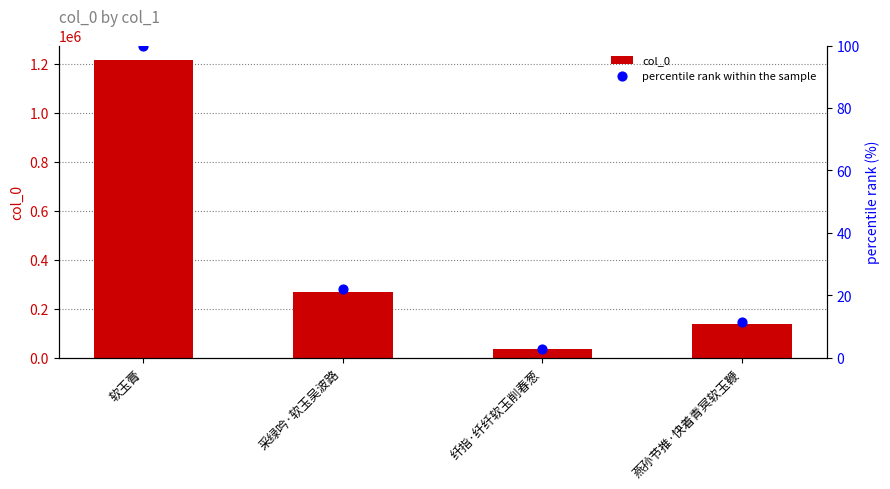

Which series has the largest Y range (max minus min)?

col_0